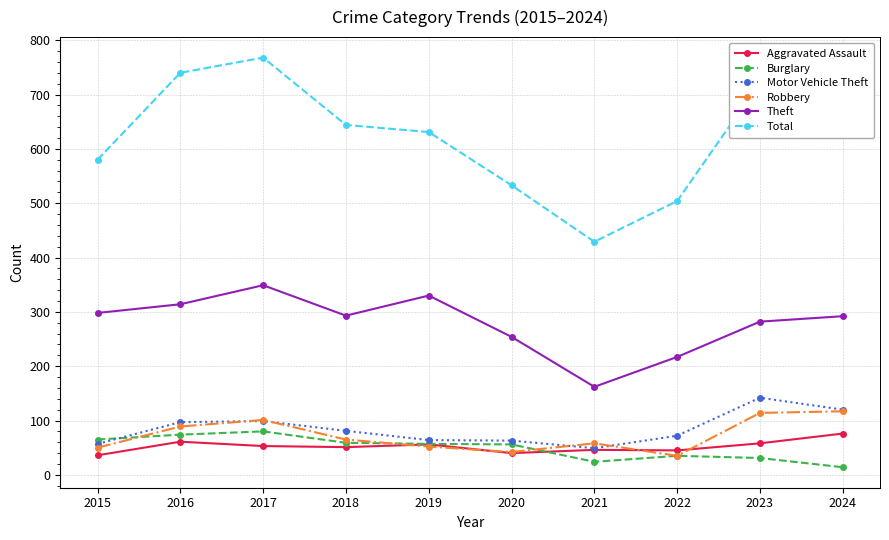

At how many categories does at least one series exceed 184?

10